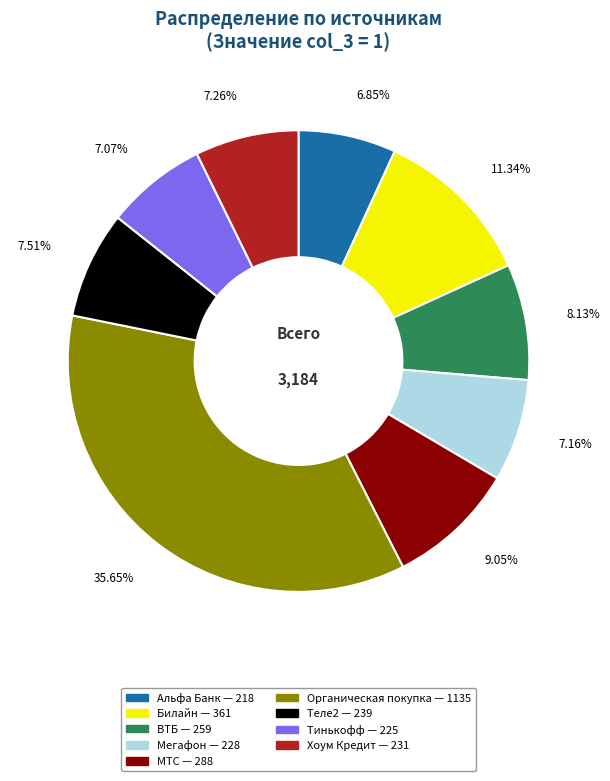

What percentage do Тинькофф and Альфа Банк together represent?

13.9%